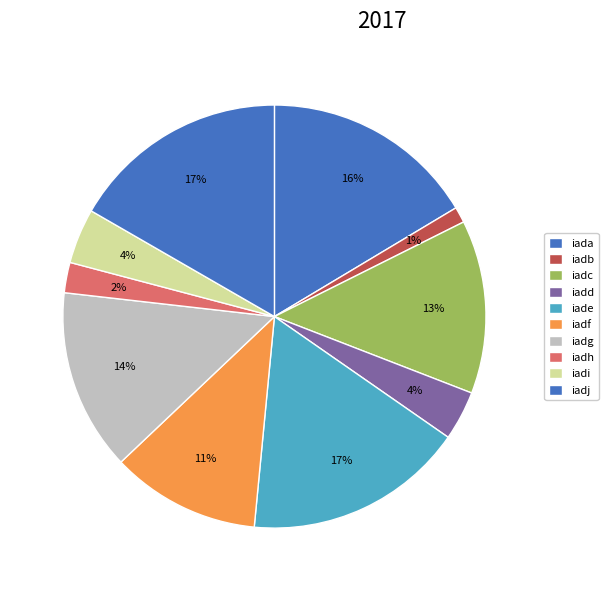

Does any single category account for the majority?

No